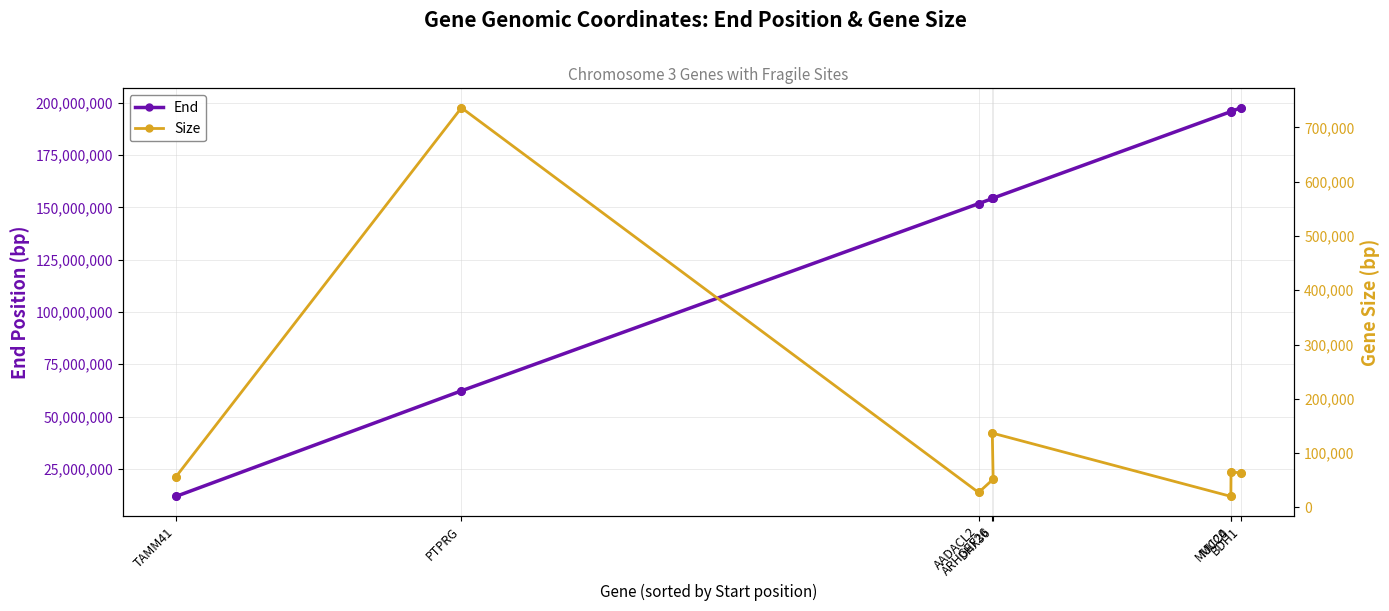

Which series reaches the maximum Y coordinate?

End